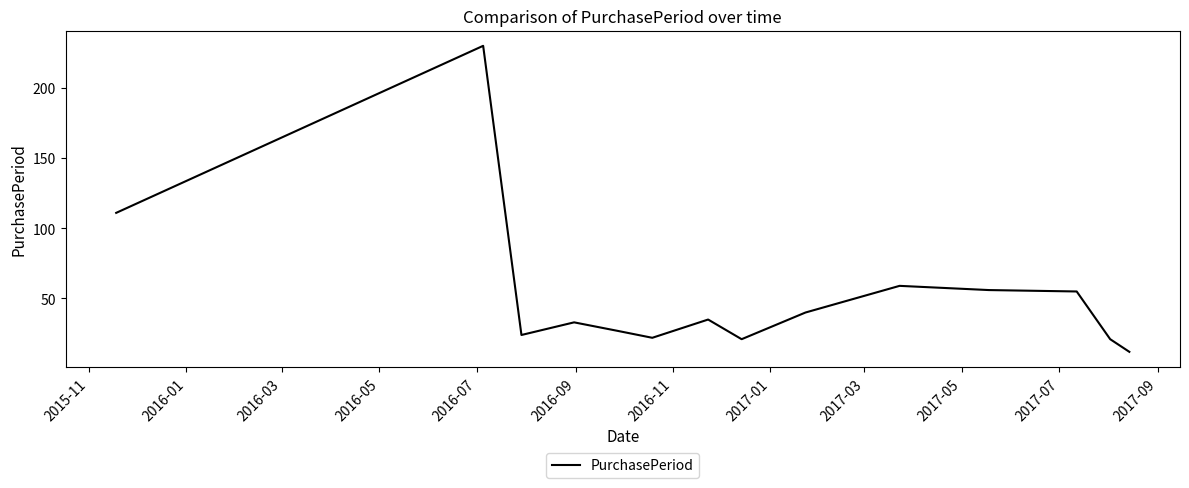

What is the maximum value shown in the chart?

230